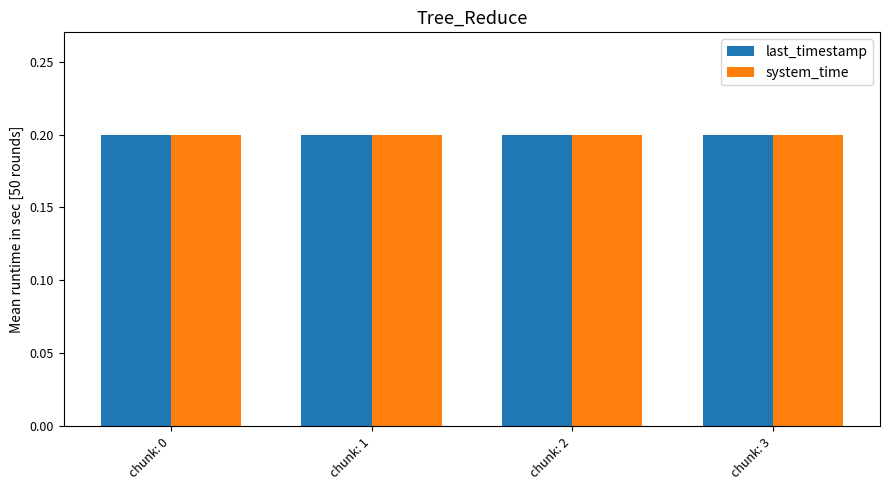

At how many categories does at least one series exceed 0?

4